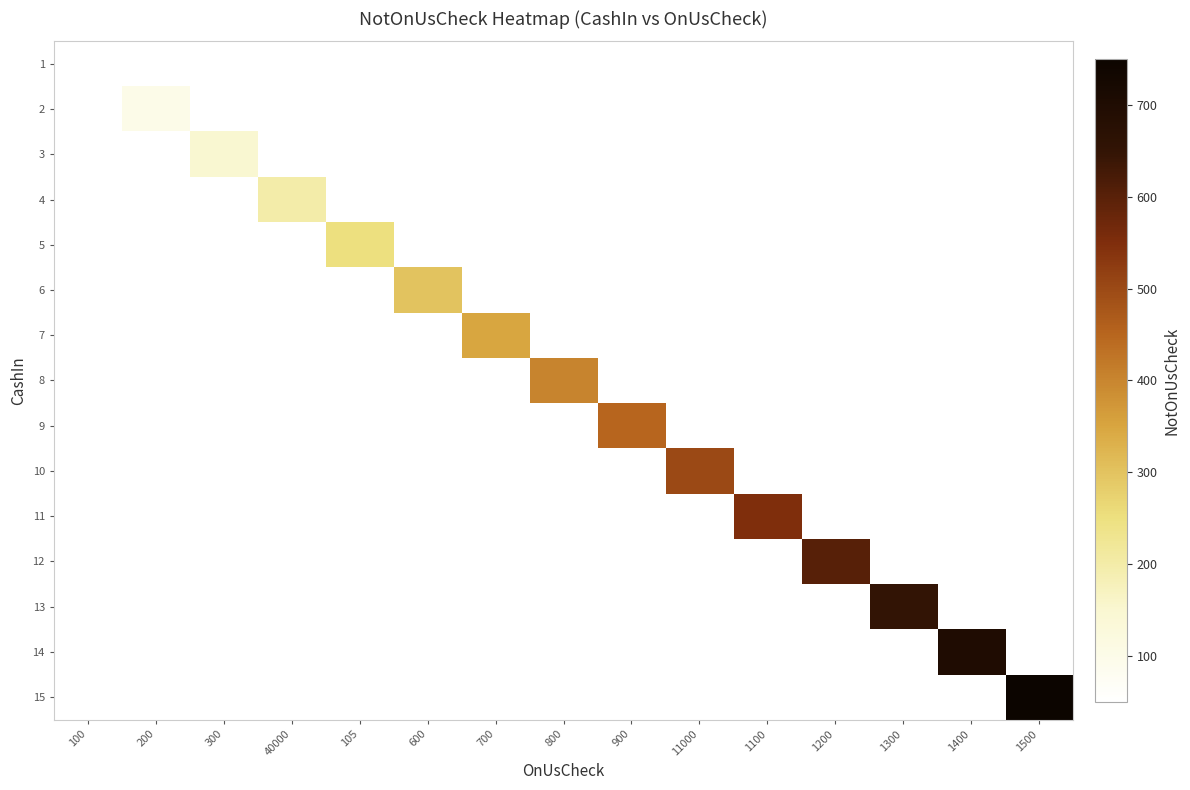

What is the spread (max minus min) of values at 1200?

600